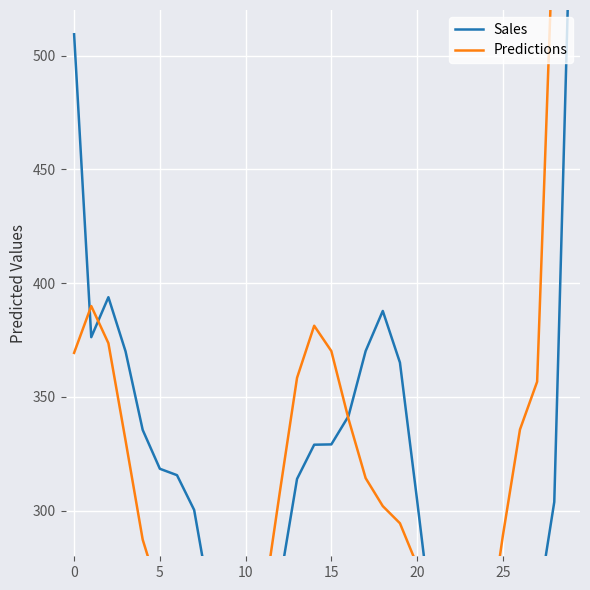

How many series are shown in this chart?

2